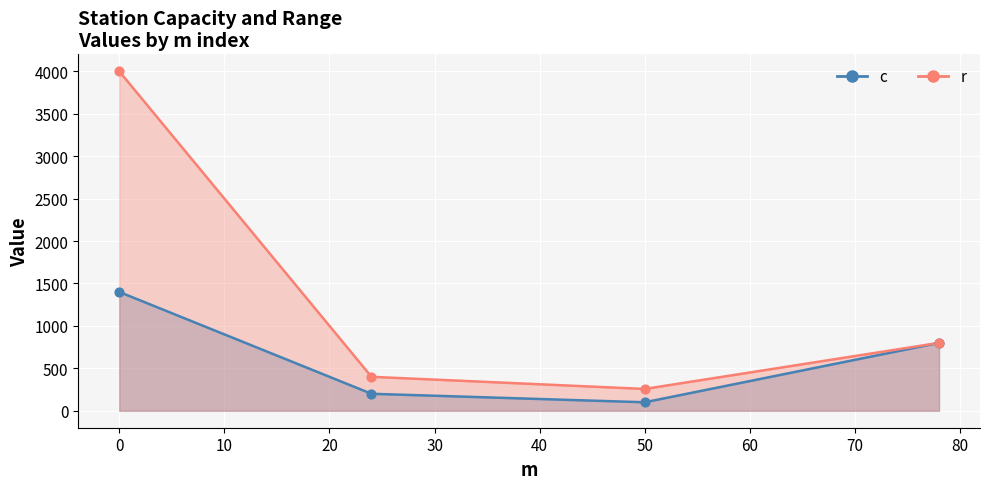

What is the change in value from 0 to 78?

-3600